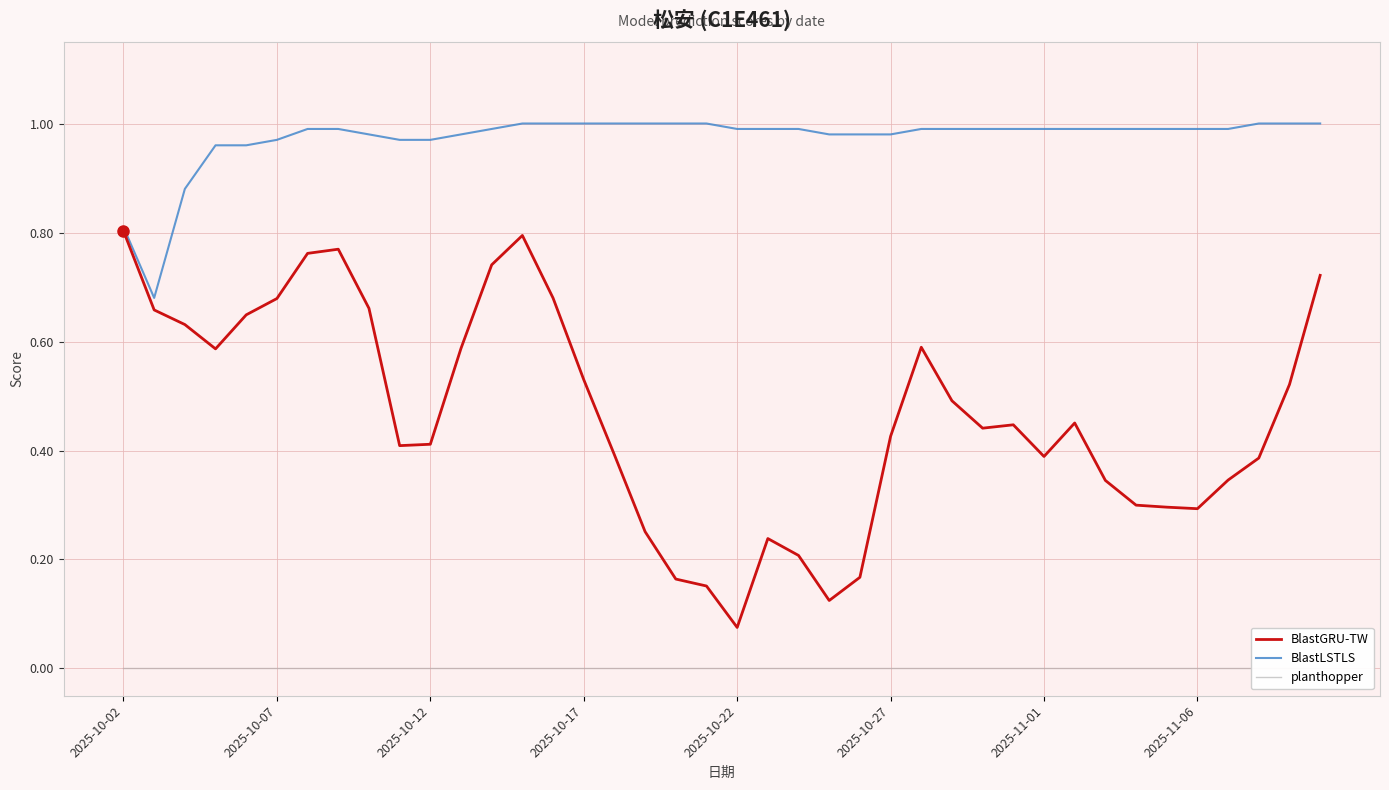

Count the BlastGRU-TW values in the range 0 to 1.

40